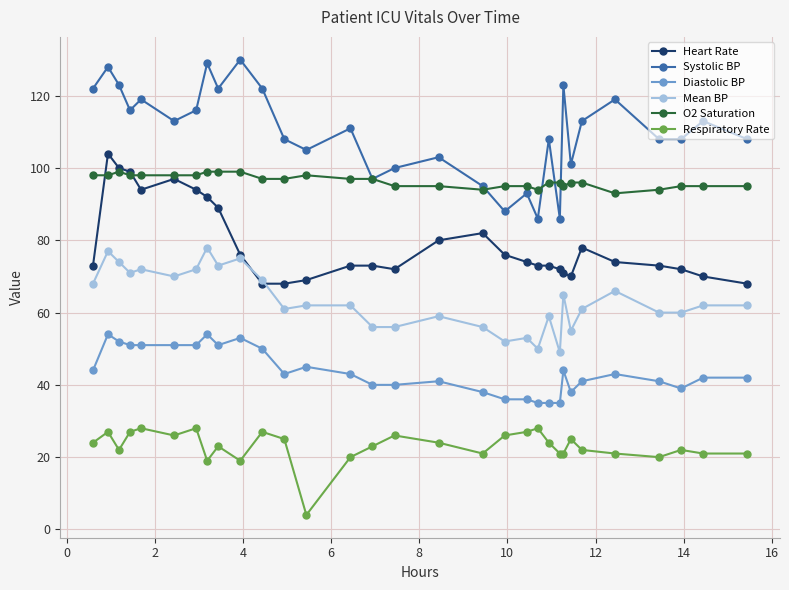

What is the value of the Diastolic BP point at the 25th from the left?

38